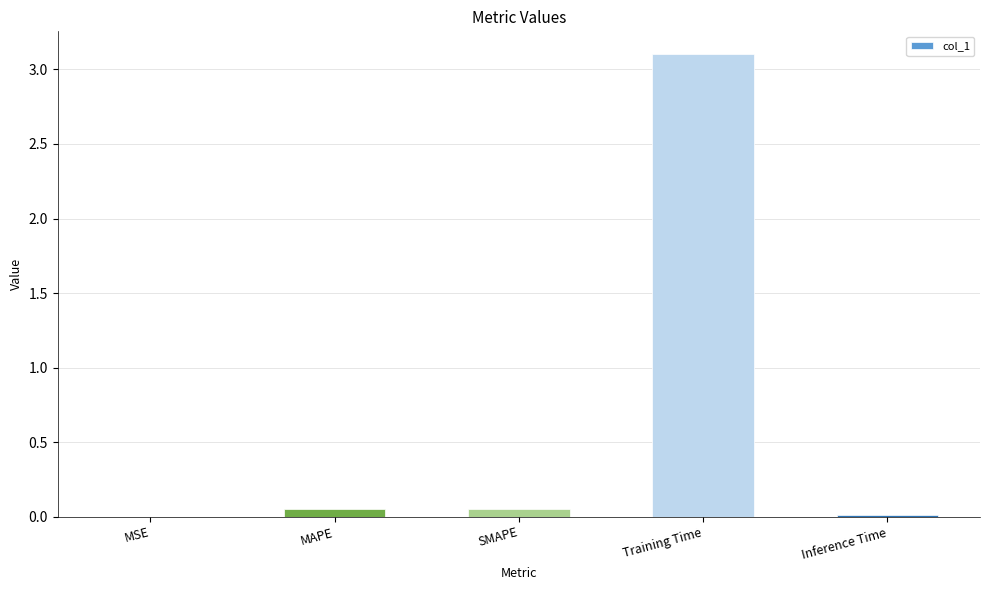

Are the bars grouped side by side (vs. stacked)?

No